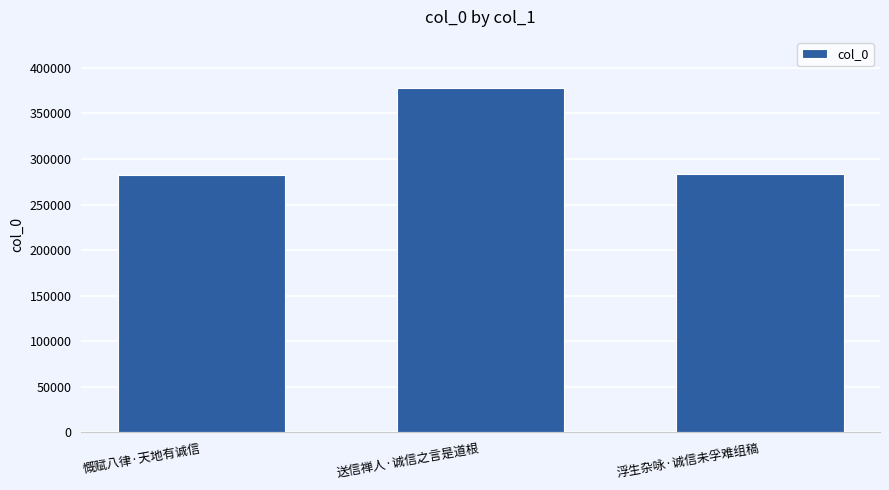

What is the approximate value at 送信禅人·诚信之言是道根, to the nearest 10?

377430